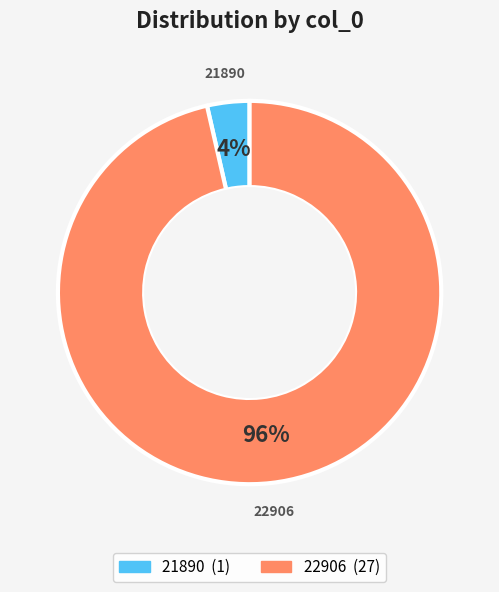

Does any single category account for the majority?

Yes